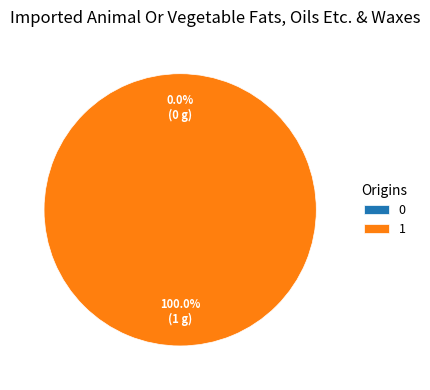

What is the change in value from 0 to 1?

+1